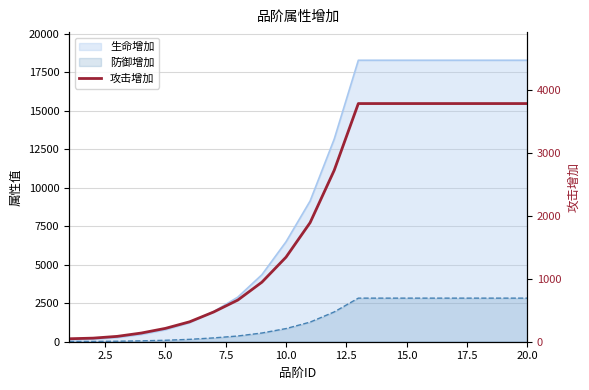

Reading right to left, transcribe all the data shown in this chart.

3780	3780	3780	3780	3780	3780	3780	3780	2721	1890	1342	945	661	472	316	212	138	85	57	47